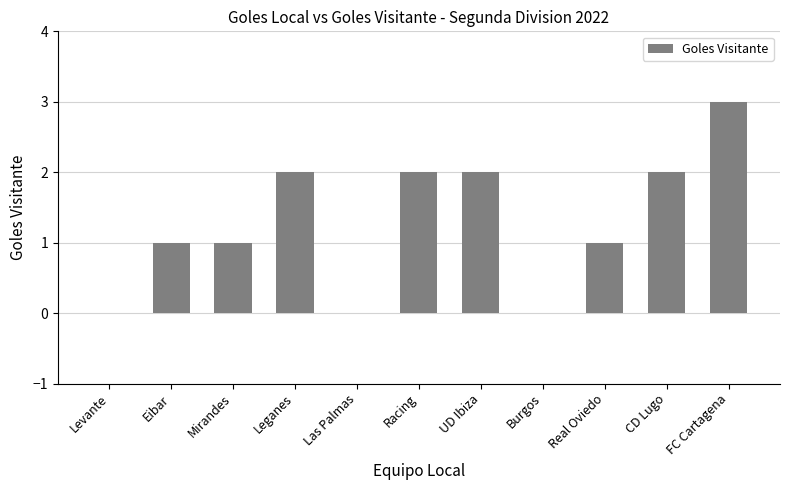

The value at Levante is 0. True or false?

True